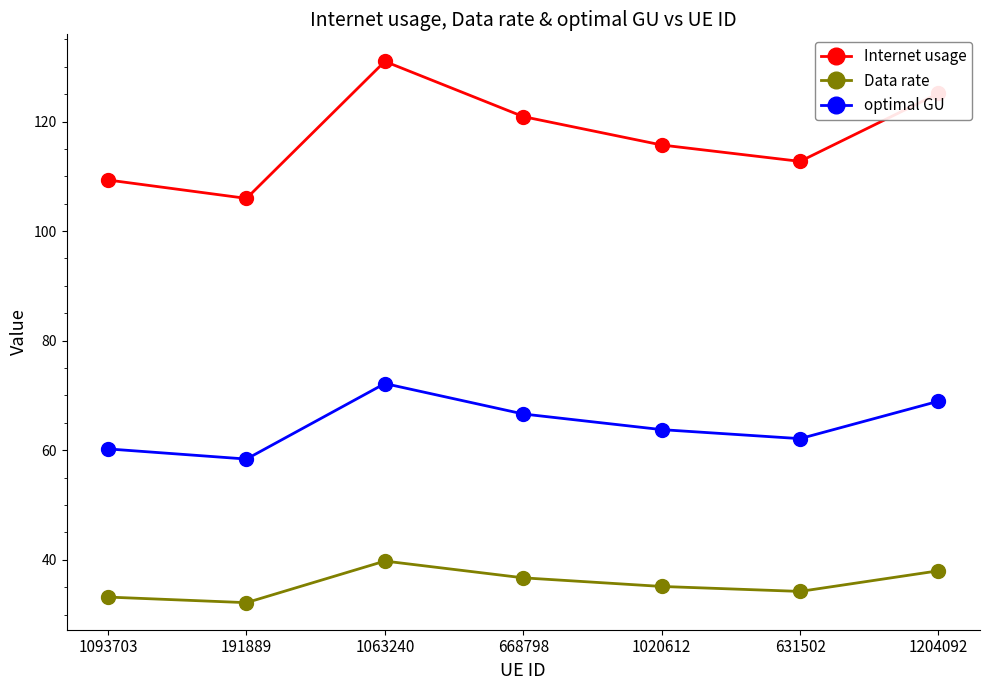

Reading left to right, list all the values displayed in this chart.

Internet usage: 109.3	106.0	131.0	120.9	115.7	112.7	125.1
Data rate: 33.2	32.2	39.8	36.7	35.1	34.2	38.0
optimal GU: 60.2	58.4	72.2	66.6	63.8	62.1	68.9